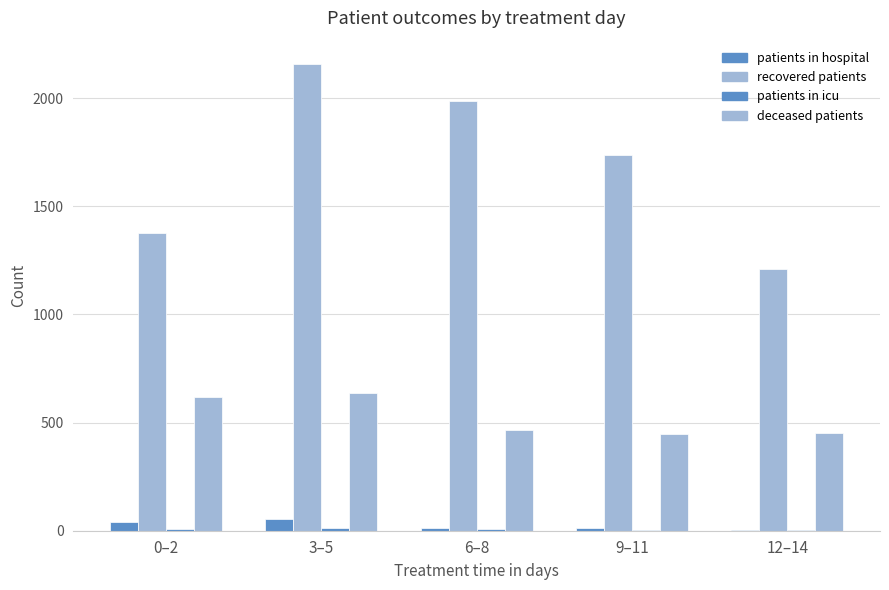

Are the bars horizontal?

No